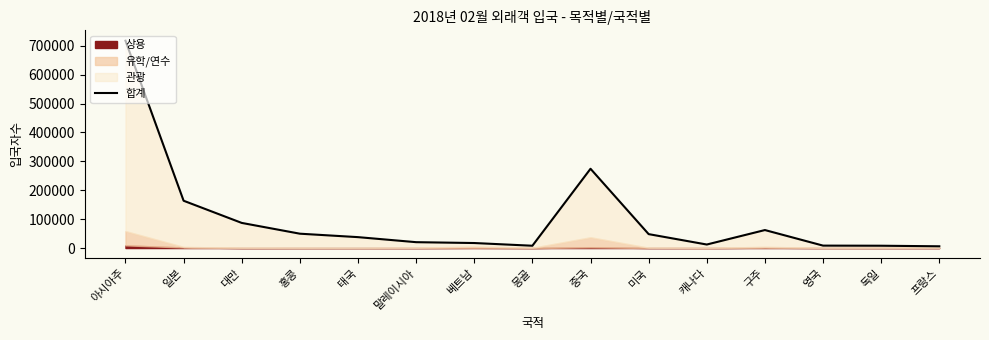

List the labels in order of value, smallest first.

프랑스, 몽골, 독일, 영국, 캐나다, 베트남, 말레이시아, 태국, 미국, 홍콩, 구주, 대만, 일본, 중국, 아시아주